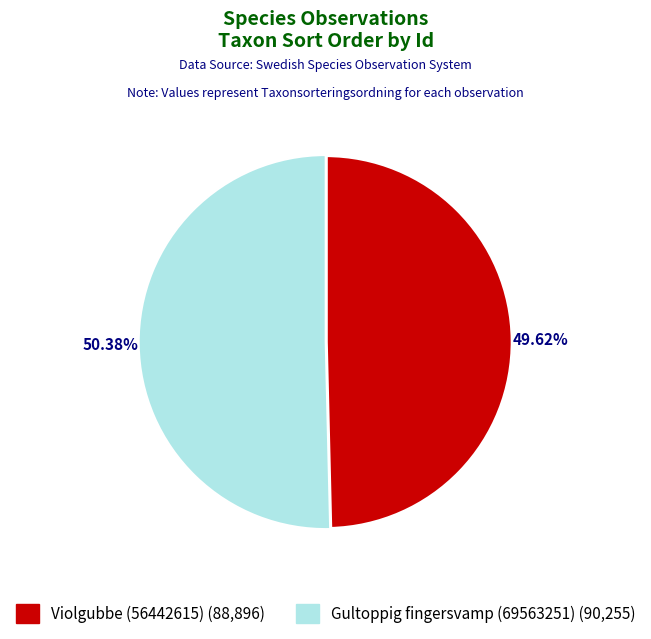

True or false: Gultoppig fingersvamp (69563251) accounts for 50% of the total.

True